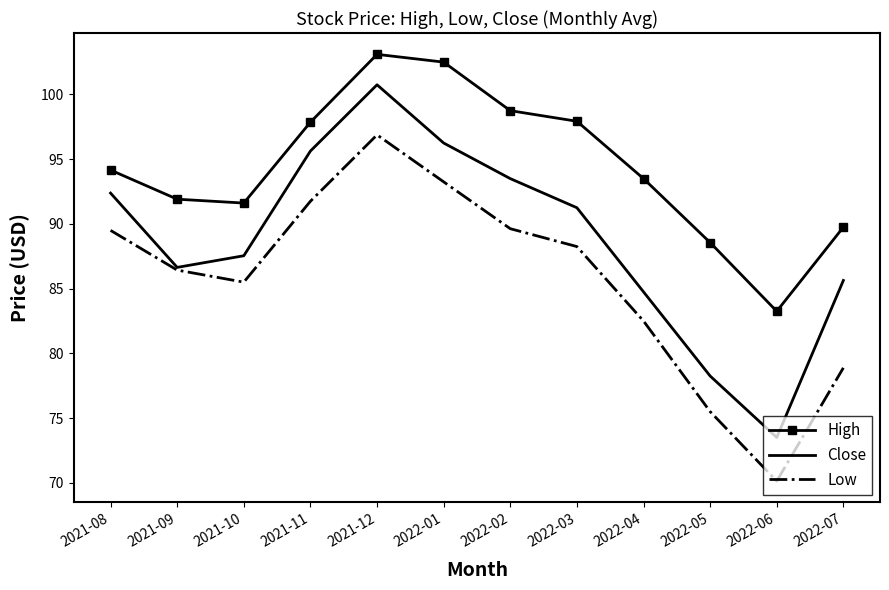

What is the spread (max minus min) of values at 2022-05?

13.1